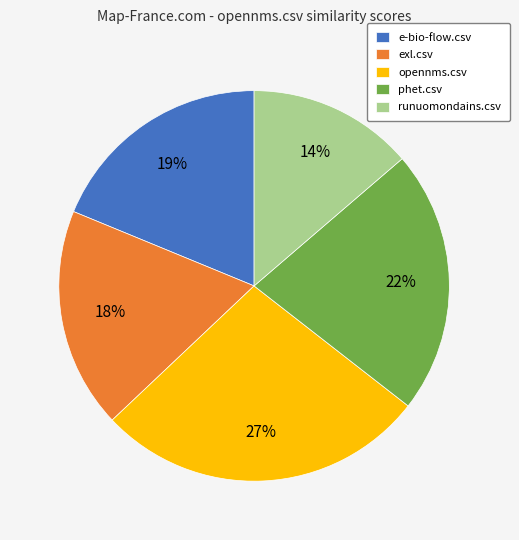

True or false: phet.csv accounts for 14% of the total.

False